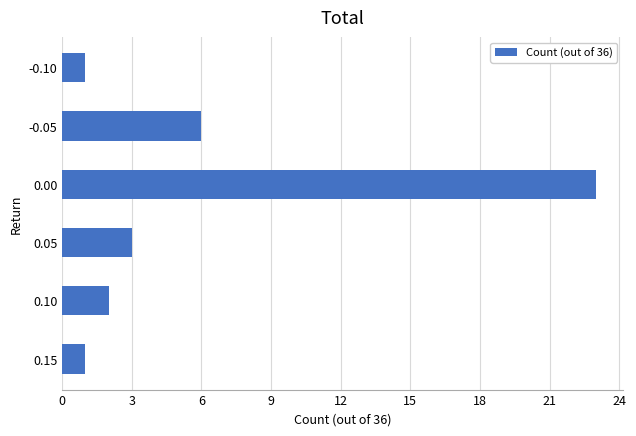

What is the sum of all values?

36